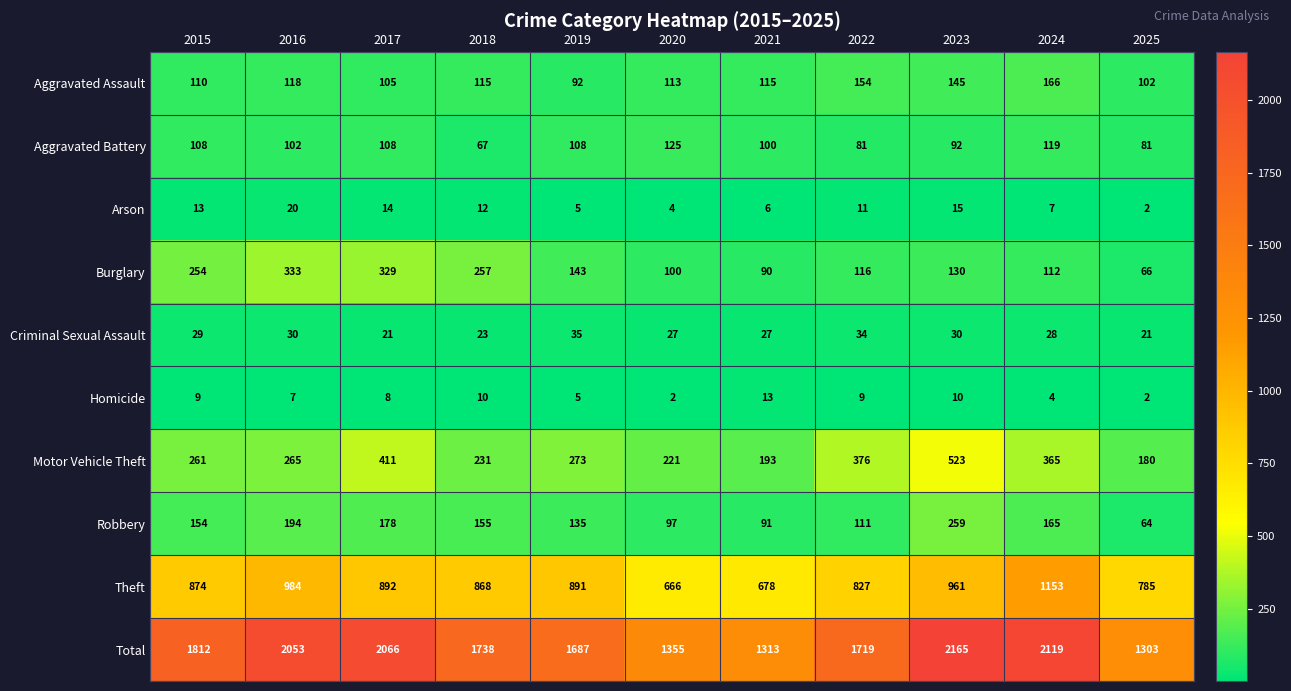

What is the total value across all series at 2024?

4238